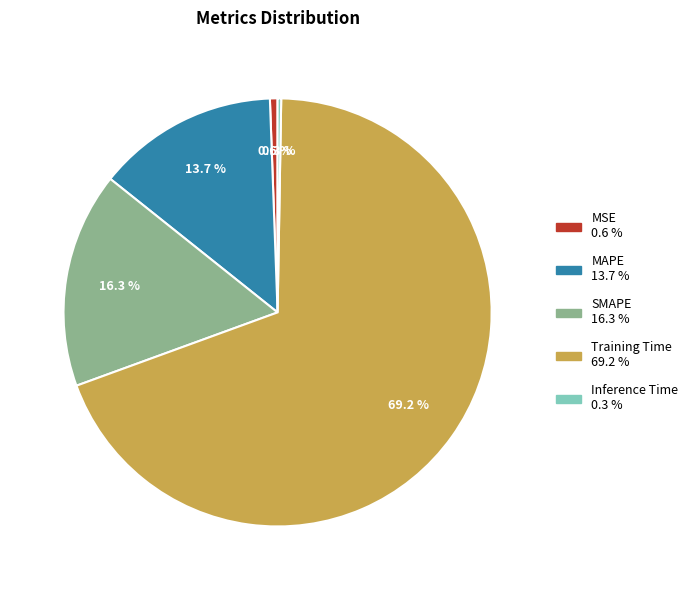

Combined, what portion of the pie is Training Time and SMAPE?

85.4%